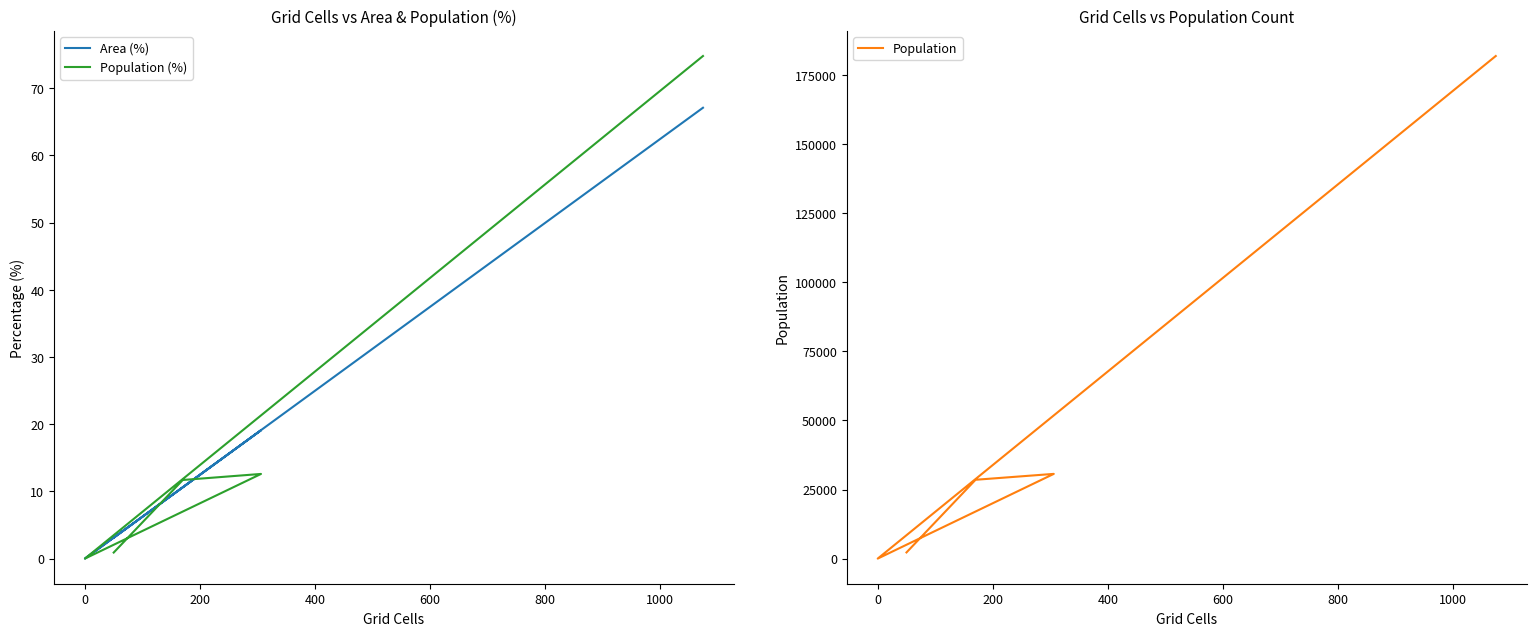

True or false: Population and Area (%) intersect in this chart.

False